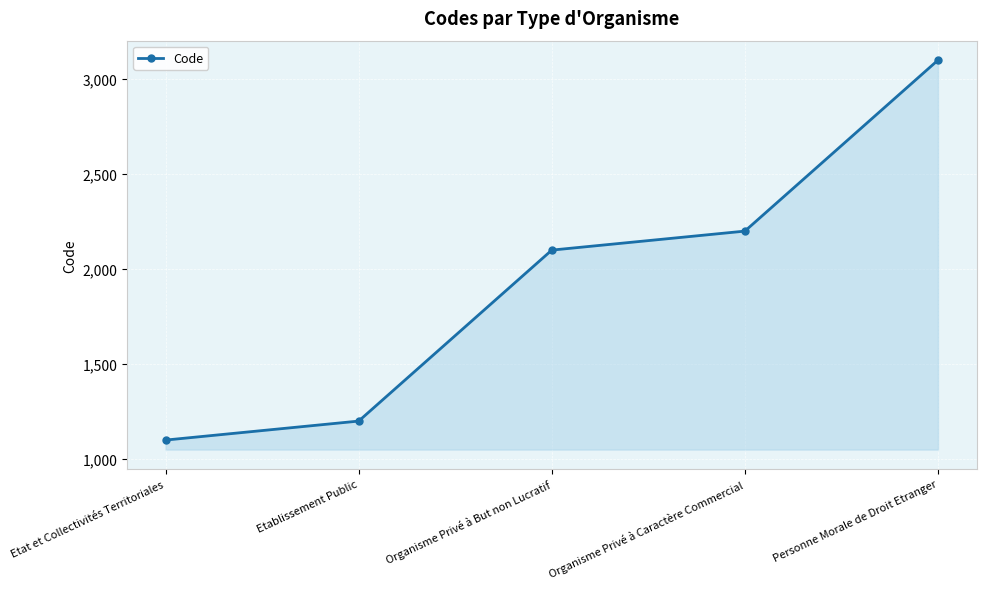

Read the value at Organisme Privé à But non Lucratif.

2100